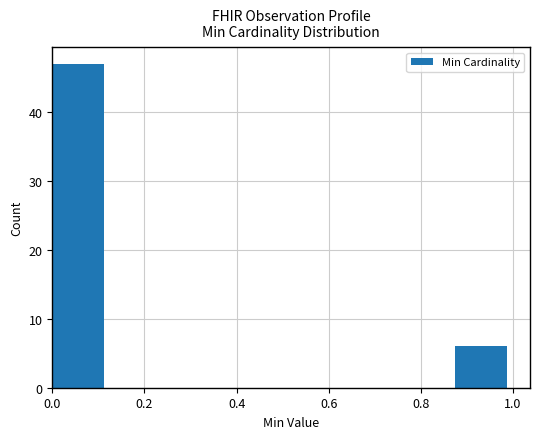

Reading left to right, list every bar in this chart as the range it spans on the x-axis followed by its height. Neither the bar edges nor the heights are printed on the chart, so give them approximately, as read against the axes.

0.000 to 0.125: 47
0.125 to 0.250: 0
0.250 to 0.375: 0
0.375 to 0.500: 0
0.500 to 0.625: 0
0.625 to 0.750: 0
0.750 to 0.875: 0
0.875 to 1.000: 6